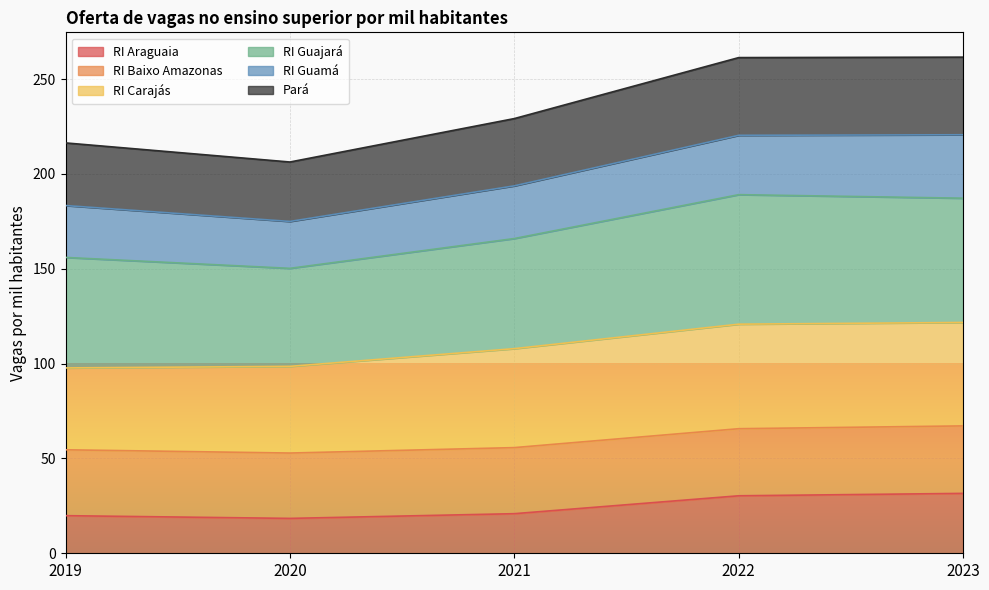

The RI Araguaia series shows 34.3 at 2019. True or false?

False